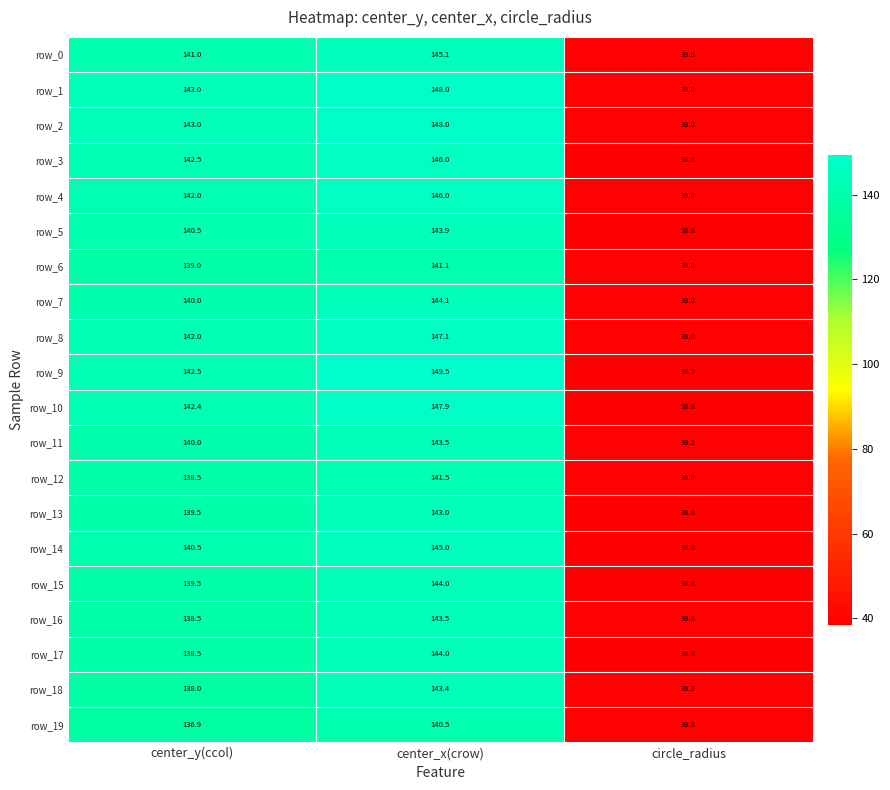

Reading left to right, transcribe all the data shown in this chart.

row_0: 141.0	145.1	39.0
row_1: 143.0	148.0	39.0
row_2: 143.0	148.0	39.0
row_3: 142.5	146.0	38.8
row_4: 142.0	146.0	39.0
row_5: 140.5	143.9	38.8
row_6: 139.0	141.1	39.0
row_7: 140.0	144.1	39.0
row_8: 142.0	147.1	39.0
row_9: 142.5	149.5	38.5
row_10: 142.4	147.9	38.8
row_11: 140.0	143.5	39.2
row_12: 138.5	141.5	39.0
row_13: 139.5	143.0	38.8
row_14: 140.5	145.0	38.8
row_15: 139.5	144.0	38.8
row_16: 138.5	143.5	39.0
row_17: 138.5	144.0	38.8
row_18: 138.0	143.4	39.2
row_19: 136.9	140.5	39.3